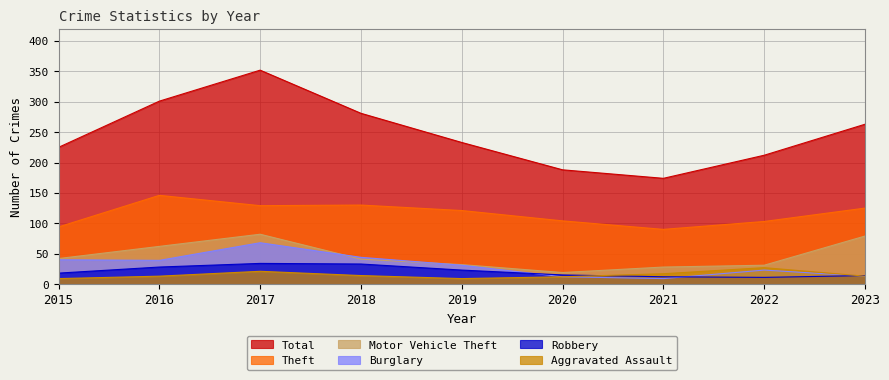

True or false: Total and Burglary cross at least once.

False